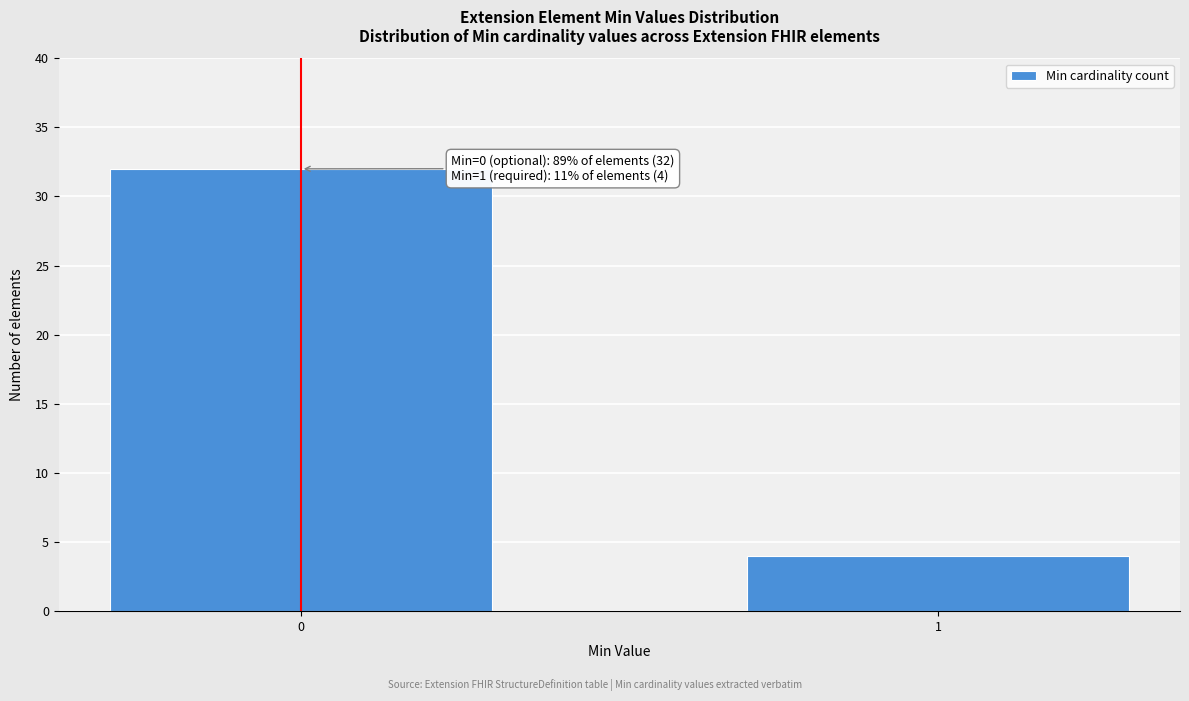

Reading left to right, list all the values displayed in this chart.

0=32	1=4